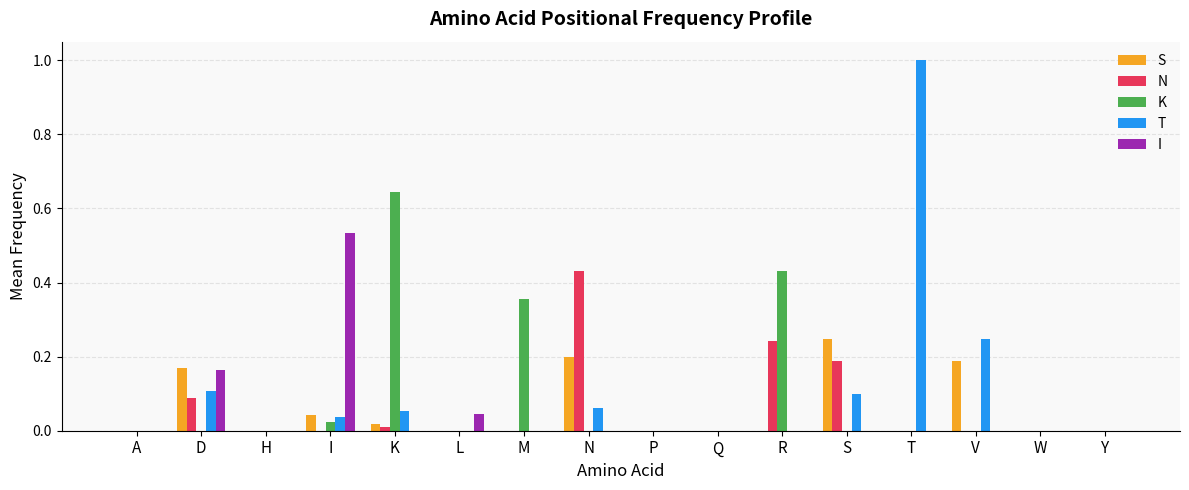

How many groups of bars are there?

16